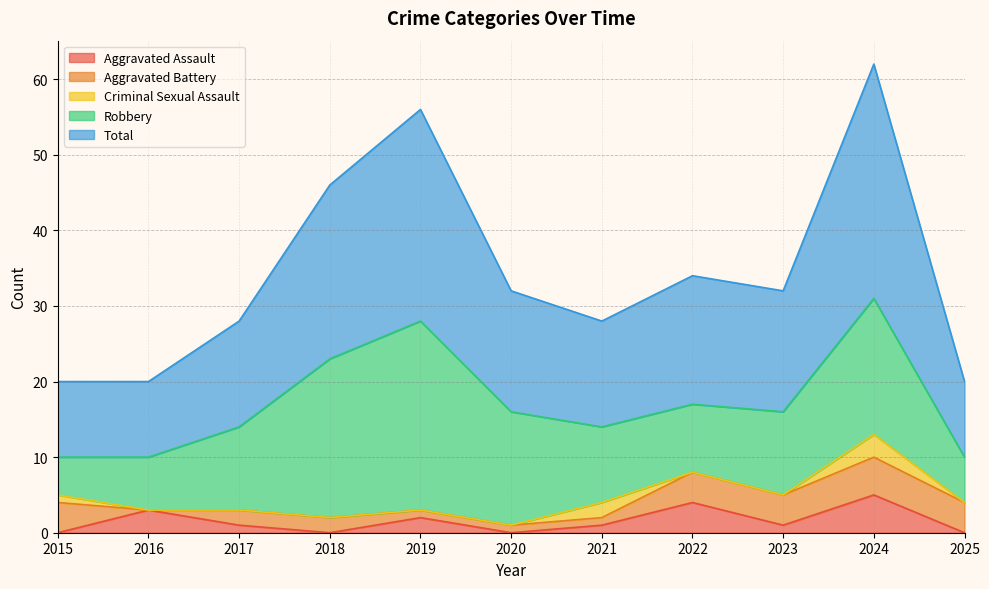

List the labels in order of Criminal Sexual Assault value, smallest first.

2016, 2017, 2018, 2019, 2020, 2022, 2023, 2025, 2015, 2021, 2024